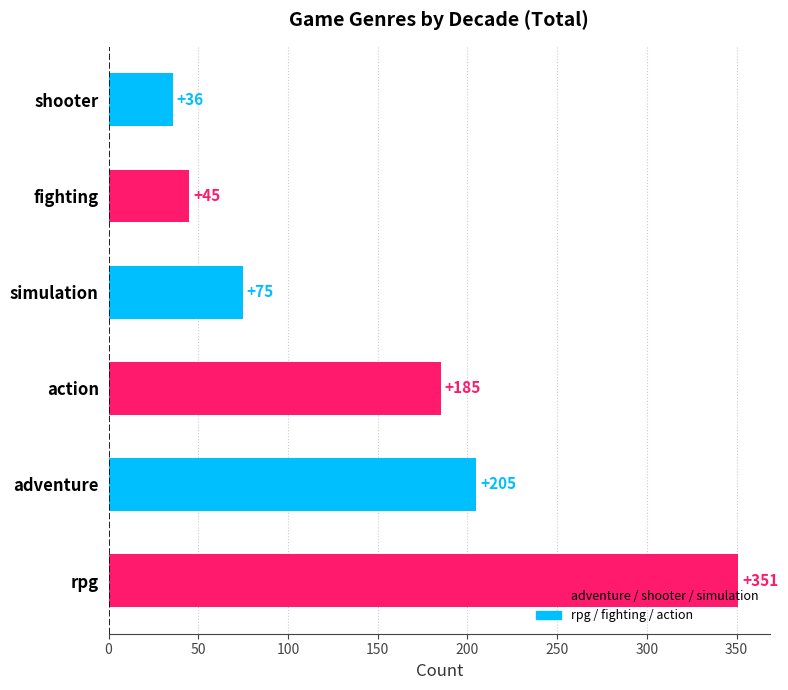

Between simulation and adventure, which is larger?

adventure